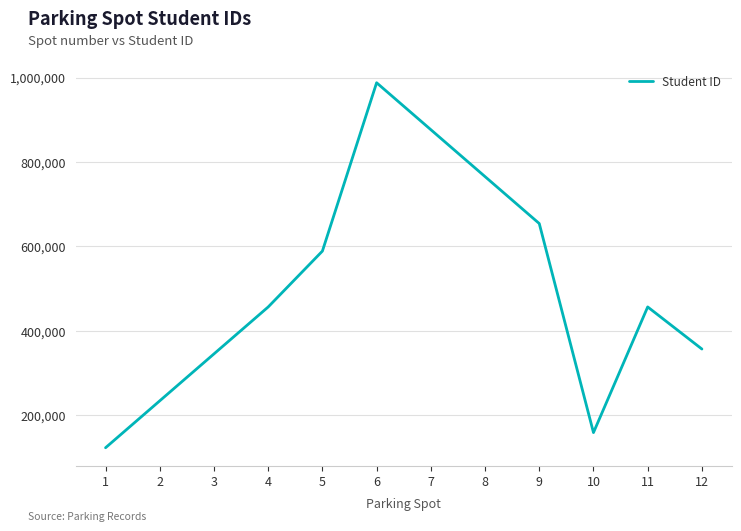

The value at 2 is 370200. True or false?

False